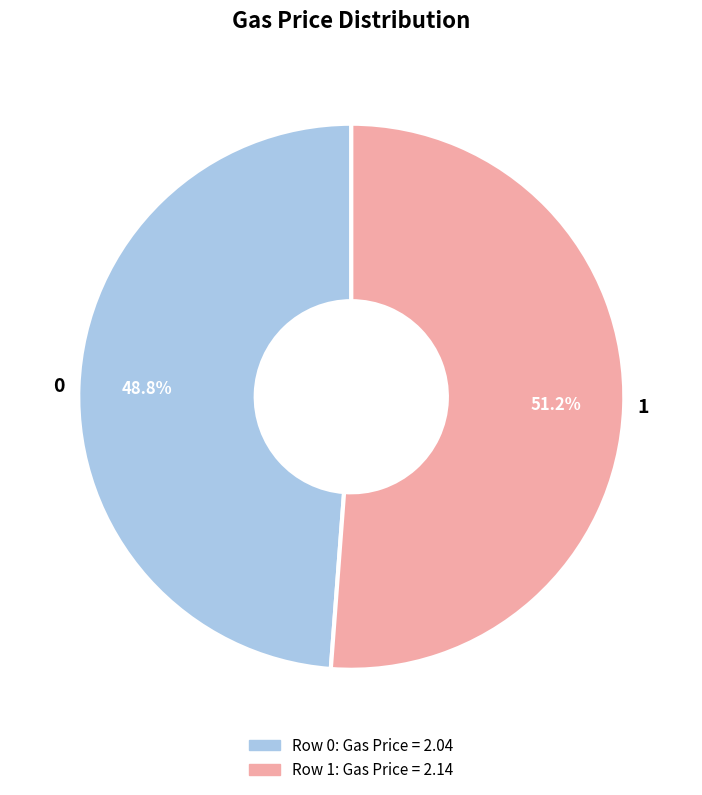

To the nearest percent, what percentage of the pie is 0?

49%